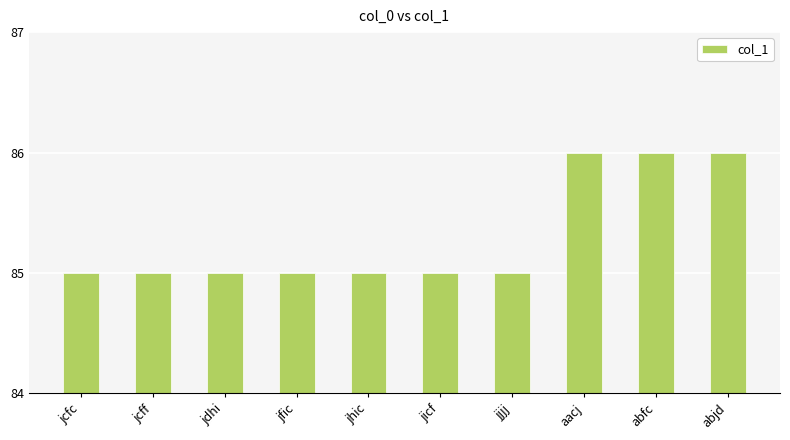

What is the difference between the second highest and second lowest values?

1